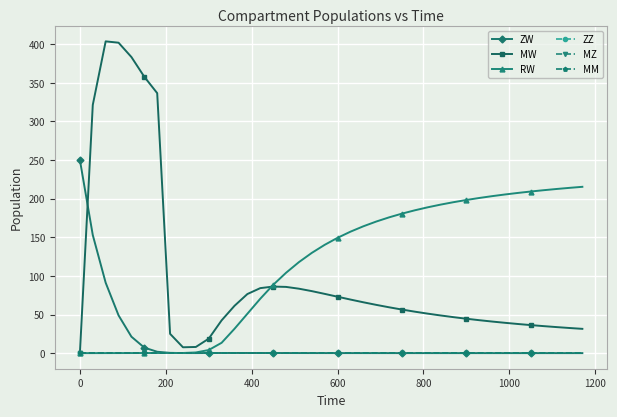

What is the label of the 38th point from the right?

200